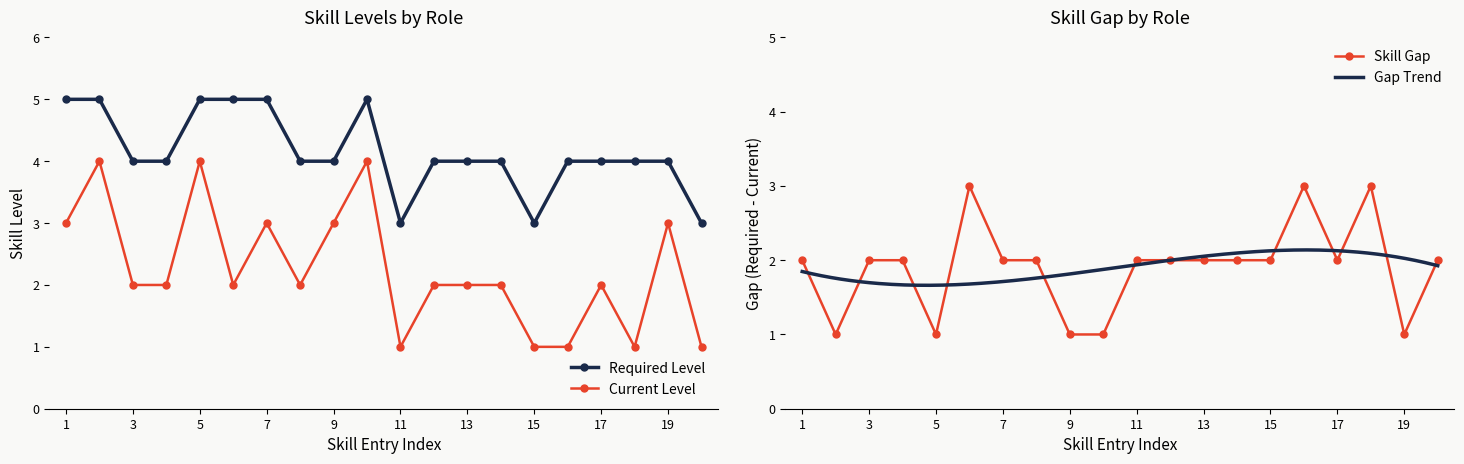

The Current Level series shows 5 at 5. True or false?

False